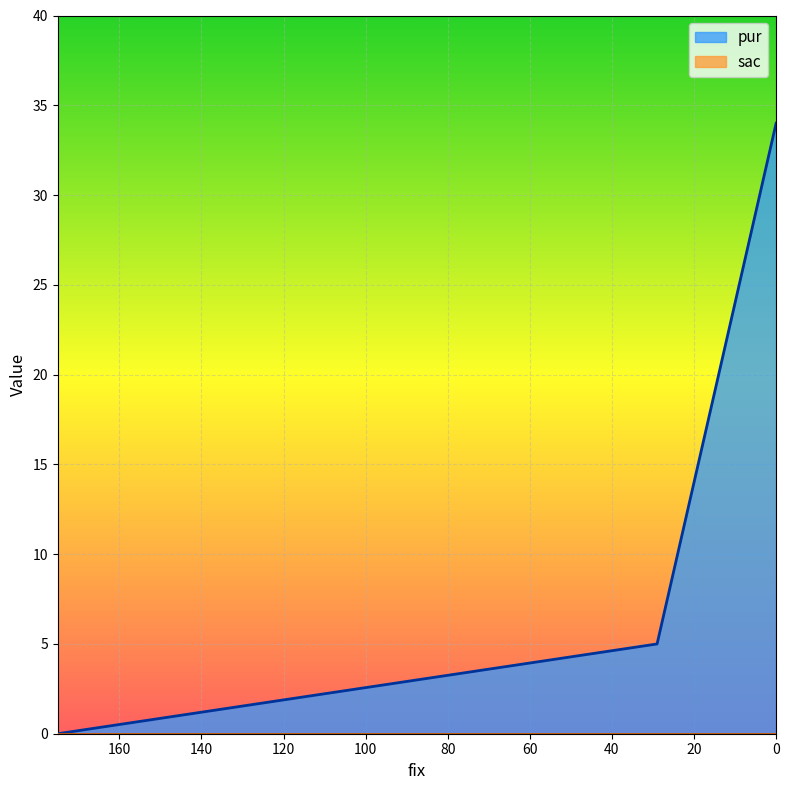

What is the maximum value shown in the chart?

34